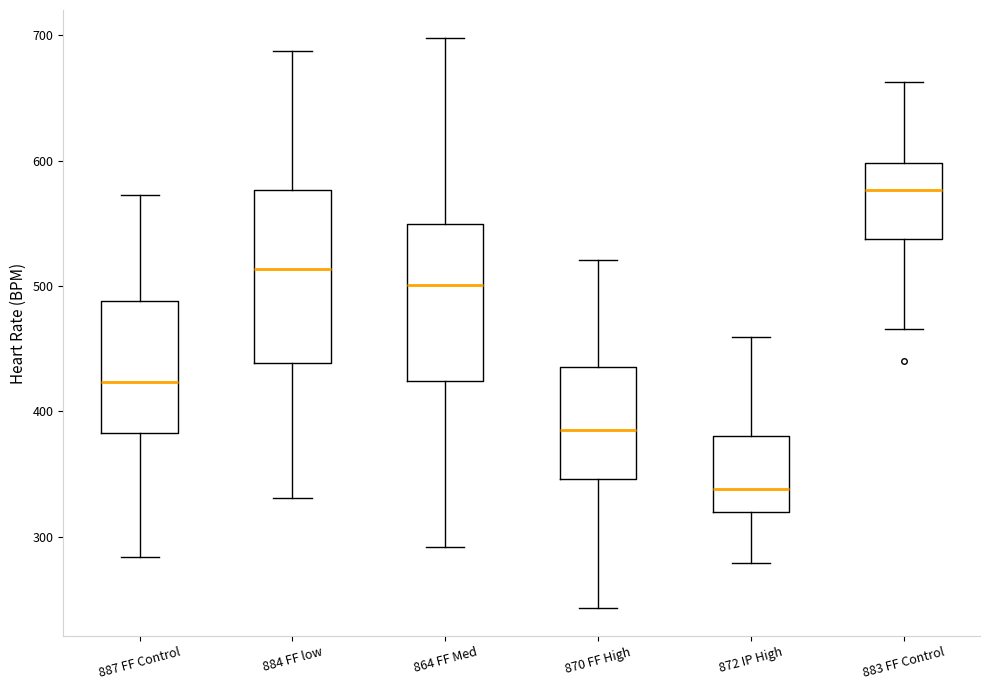

Where does the upper whisker of the box for 887 FF Control end on the y-axis? The values are not printed on the chart, so give them approximately, as read against the axis.

570